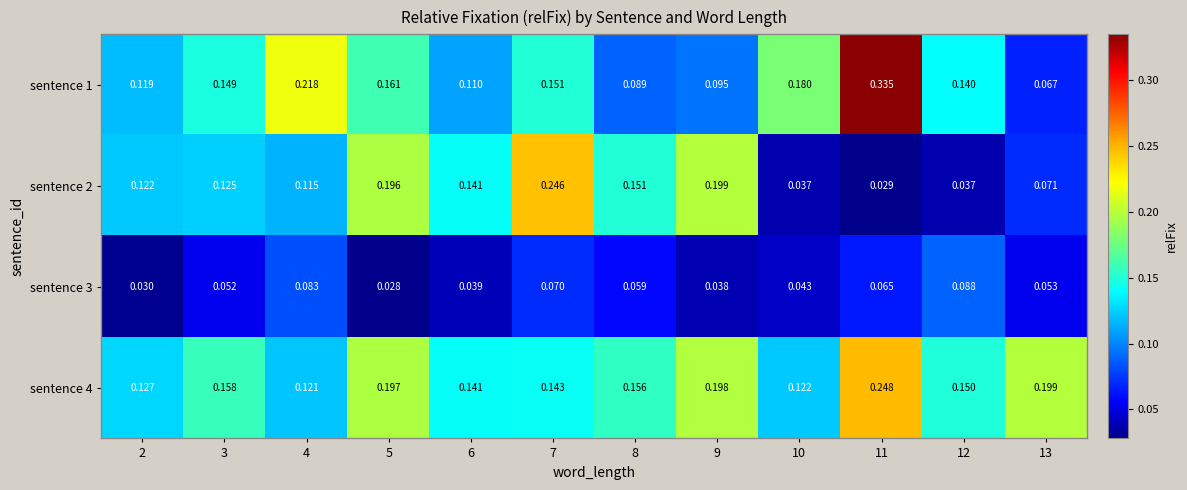

Which series has the widest spread of values?

sentence 1